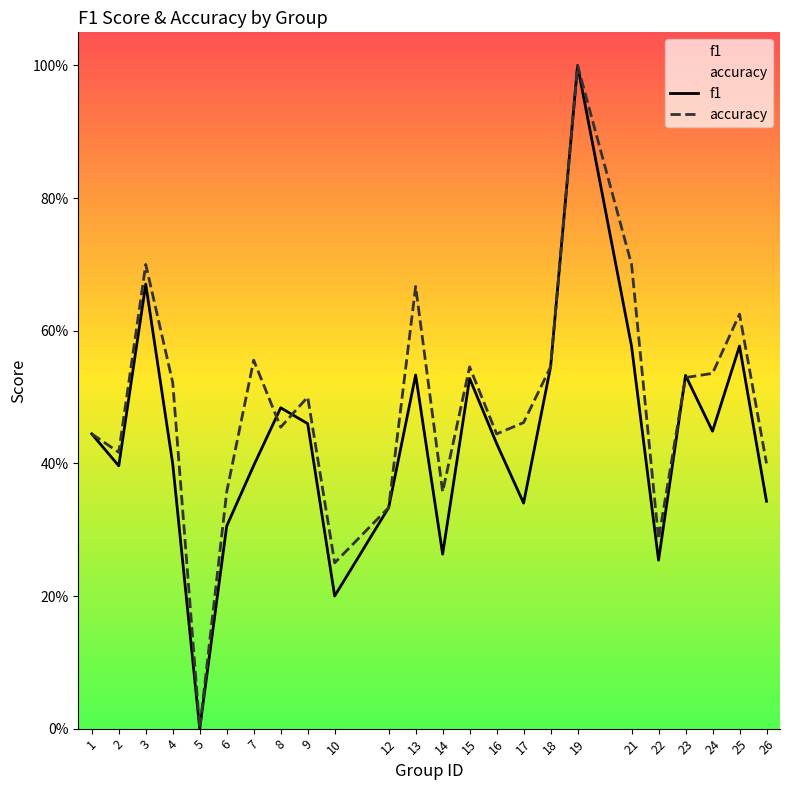

Rank the series by their maximum value, from lowest to highest.

f1, accuracy